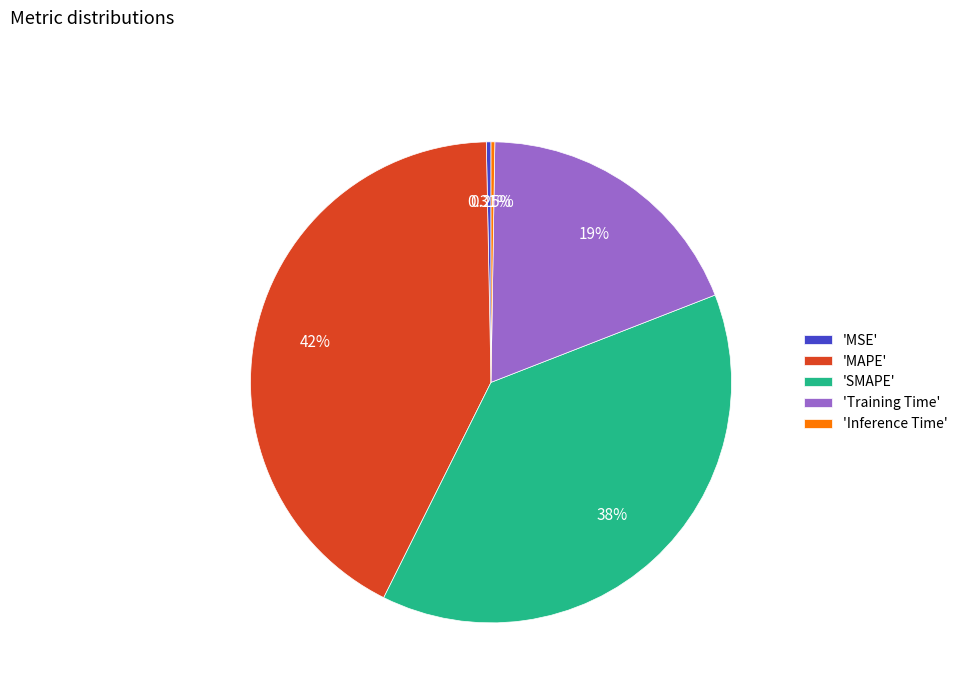

Is the sum of 'MAPE' and 'Training Time' greater than half?

Yes